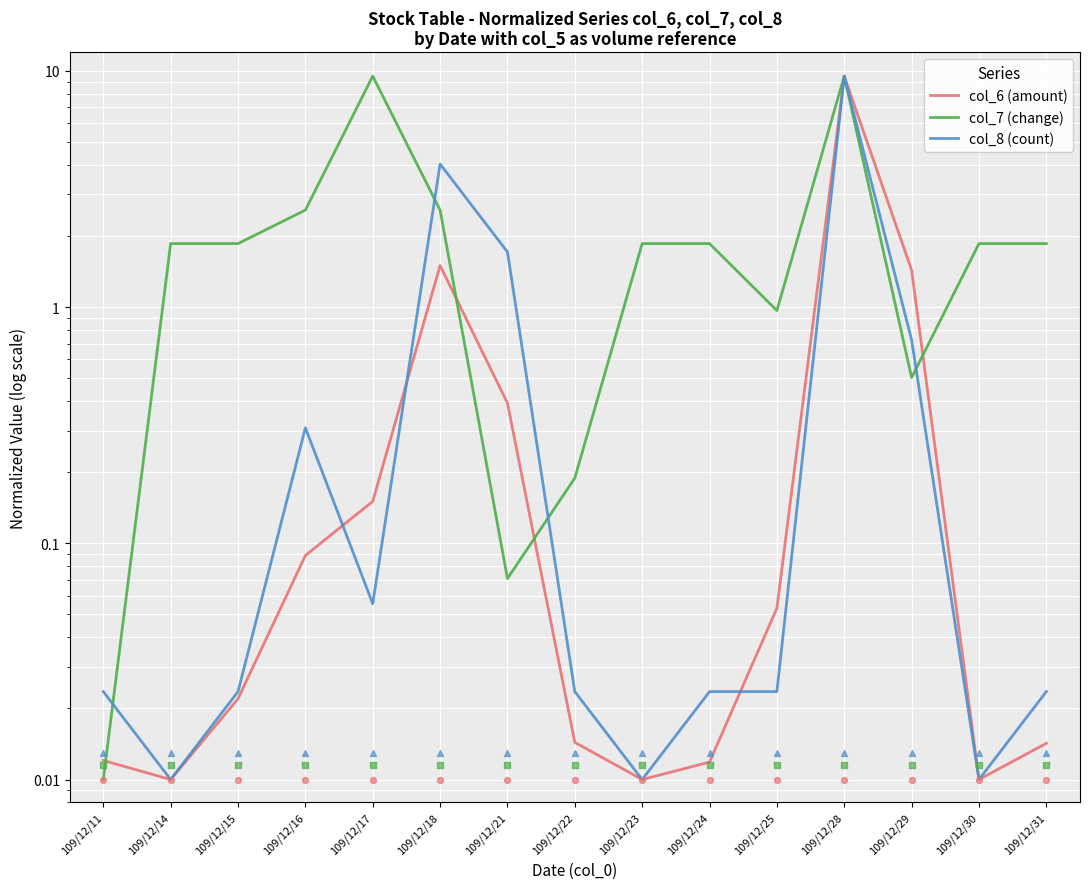

At which category is the sum across all series the highest?

109/12/28